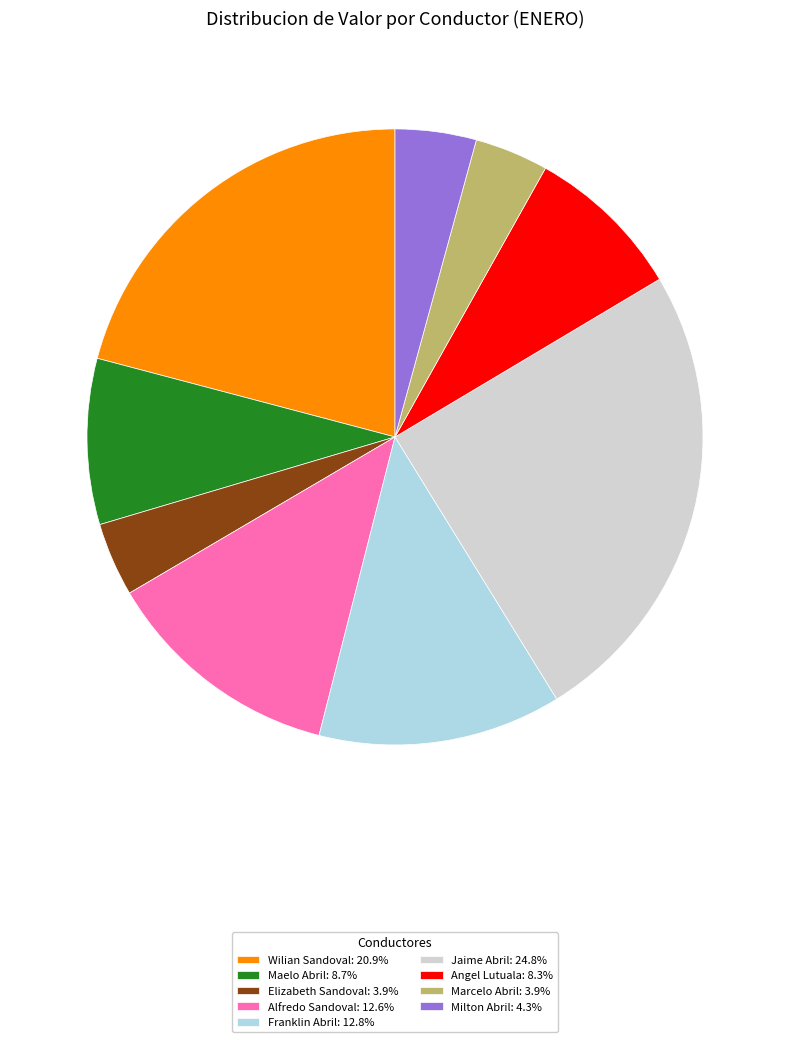

Is there any slice that represents more than half of the pie?

No